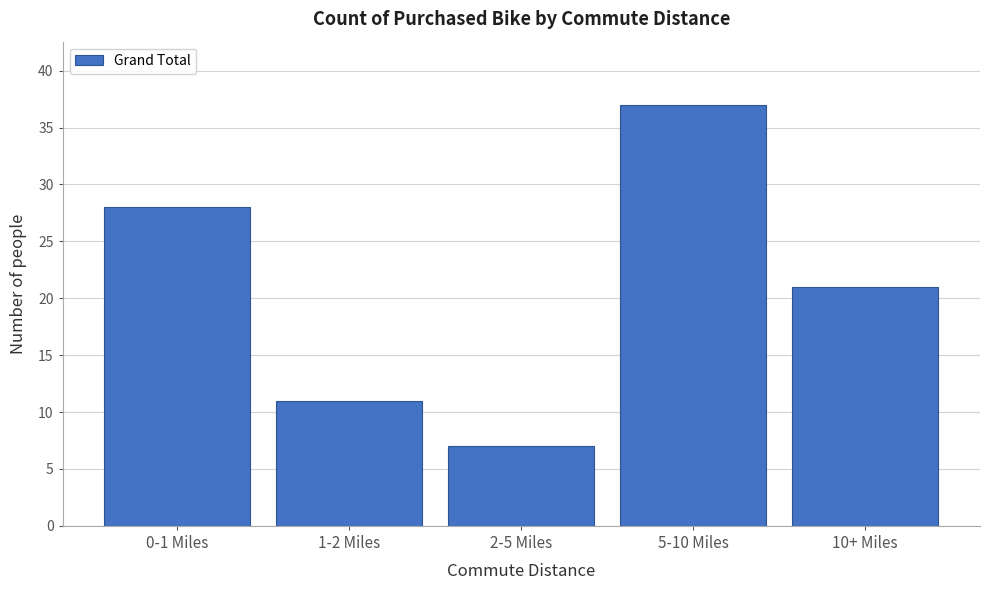

Reading right to left, extract all data points from this chart.

10+ Miles=21	5-10 Miles=37	2-5 Miles=7	1-2 Miles=11	0-1 Miles=28